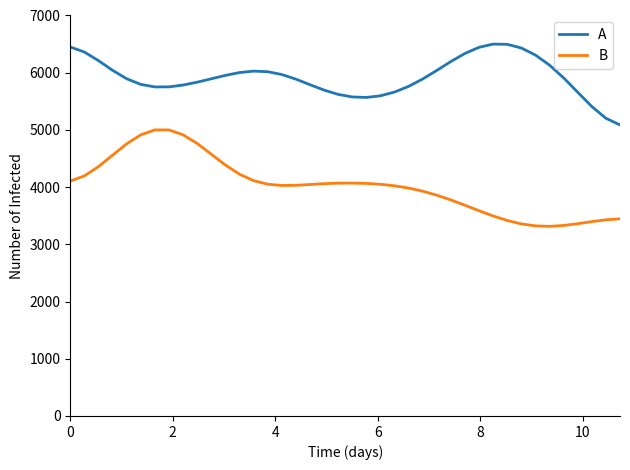

What is the difference between the maximum and minimum values in the B series?

1685.4